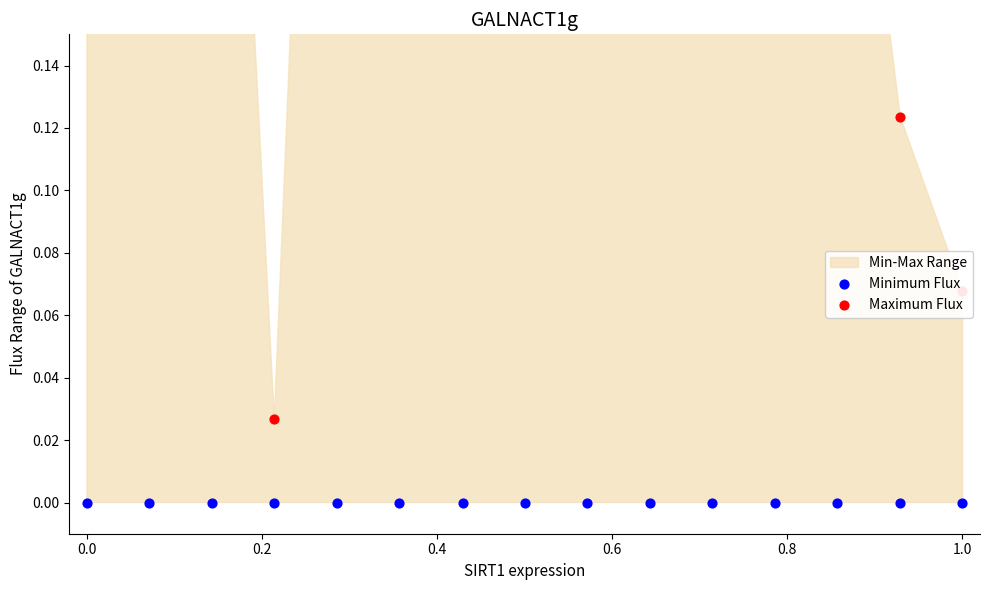

Is the value of Maximum Flux at 1.0 greater than the value of Minimum Flux at −0.2?

Yes